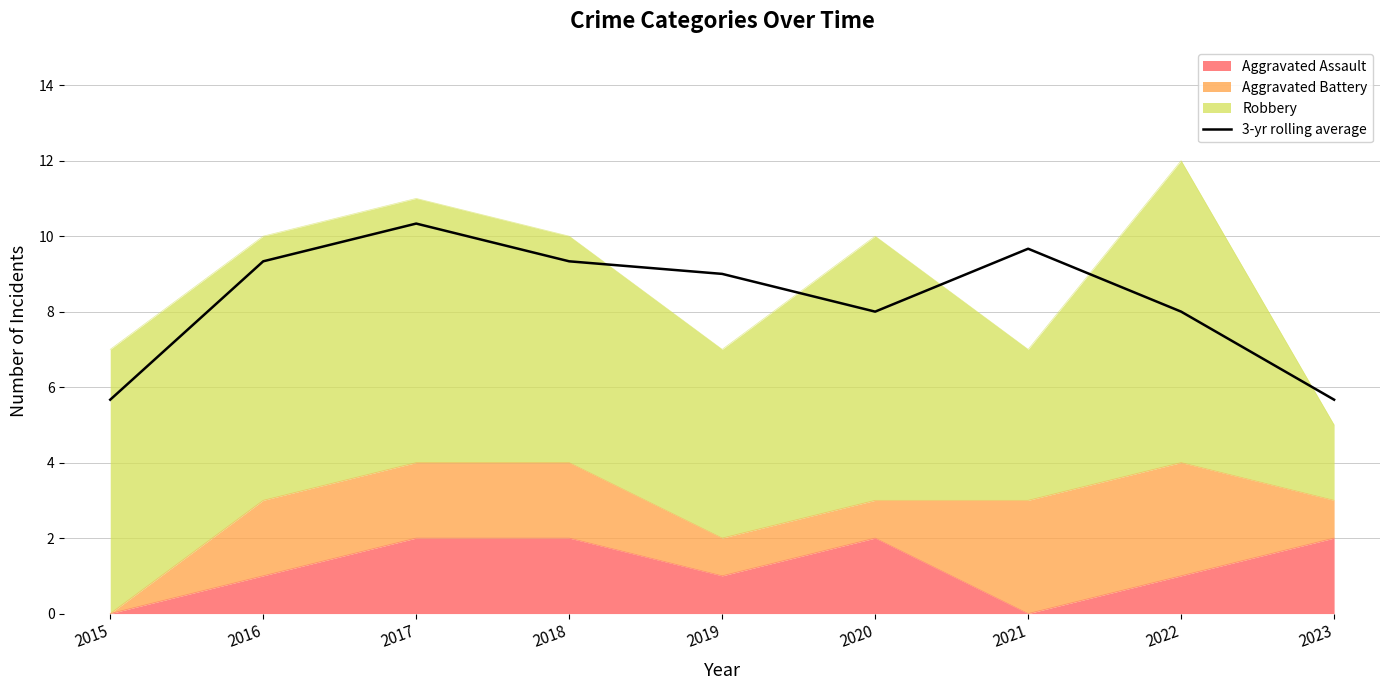

Approximately how many times larger is the value at 2022 compared to 2023?

1.4